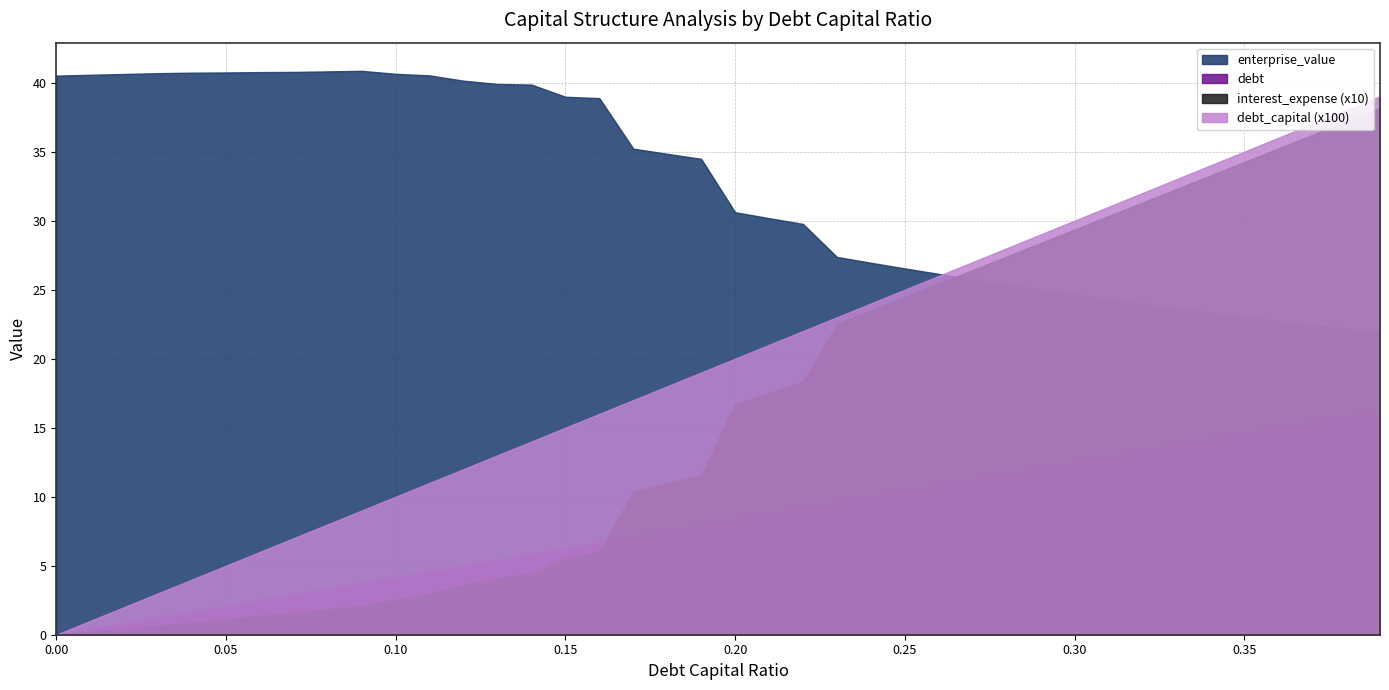

Reading left to right, transcribe all the data shown in this chart.

debt_capital: 0.0	0.0	0.0	0.0	0.0	0.1	0.1	0.1	0.1	0.1	0.1	0.1	0.1	0.1	0.1	0.1	0.2	0.2	0.2	0.2	0.2	0.2	0.2	0.2	0.2	0.2	0.3	0.3	0.3	0.3	0.3	0.3	0.3	0.3	0.3	0.3	0.4	0.4	0.4	0.4
enterprise_value: 40.5	40.6	40.6	40.7	40.7	40.7	40.8	40.8	40.8	40.9	40.6	40.5	40.1	39.9	39.9	39.0	38.9	35.2	34.8	34.5	30.6	30.2	29.8	27.4	26.9	26.5	26.1	25.8	25.4	25.0	24.7	24.3	24.0	23.7	23.3	23.0	22.7	22.4	22.2	21.9
debt: 0.0	0.4	0.8	1.2	1.7	2.1	2.5	2.9	3.3	3.7	4.2	4.6	5.0	5.4	5.8	6.2	6.6	7.1	7.5	7.9	8.3	8.7	9.1	9.5	10.0	10.4	10.8	11.2	11.6	12.0	12.4	12.9	13.3	13.7	14.1	14.5	14.9	15.4	15.8	16.2
interest_expense: 0.0	0.0	0.0	0.1	0.1	0.1	0.1	0.2	0.2	0.2	0.3	0.3	0.4	0.4	0.4	0.6	0.6	1.0	1.1	1.2	1.7	1.8	1.8	2.3	2.3	2.4	2.5	2.6	2.7	2.8	2.9	3.0	3.1	3.2	3.3	3.4	3.5	3.6	3.7	3.8